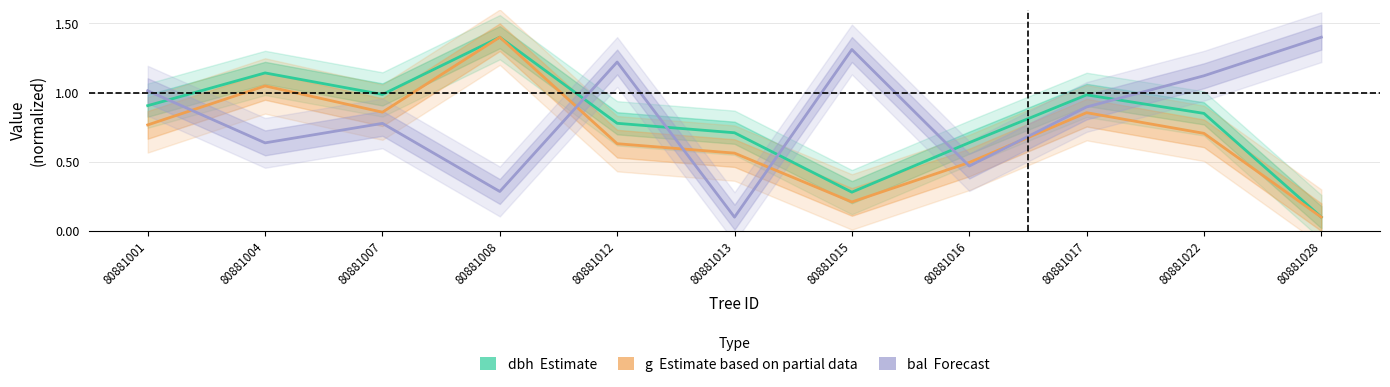

What is the difference between the maximum and minimum values in the bal (Forecast) series?

1.3